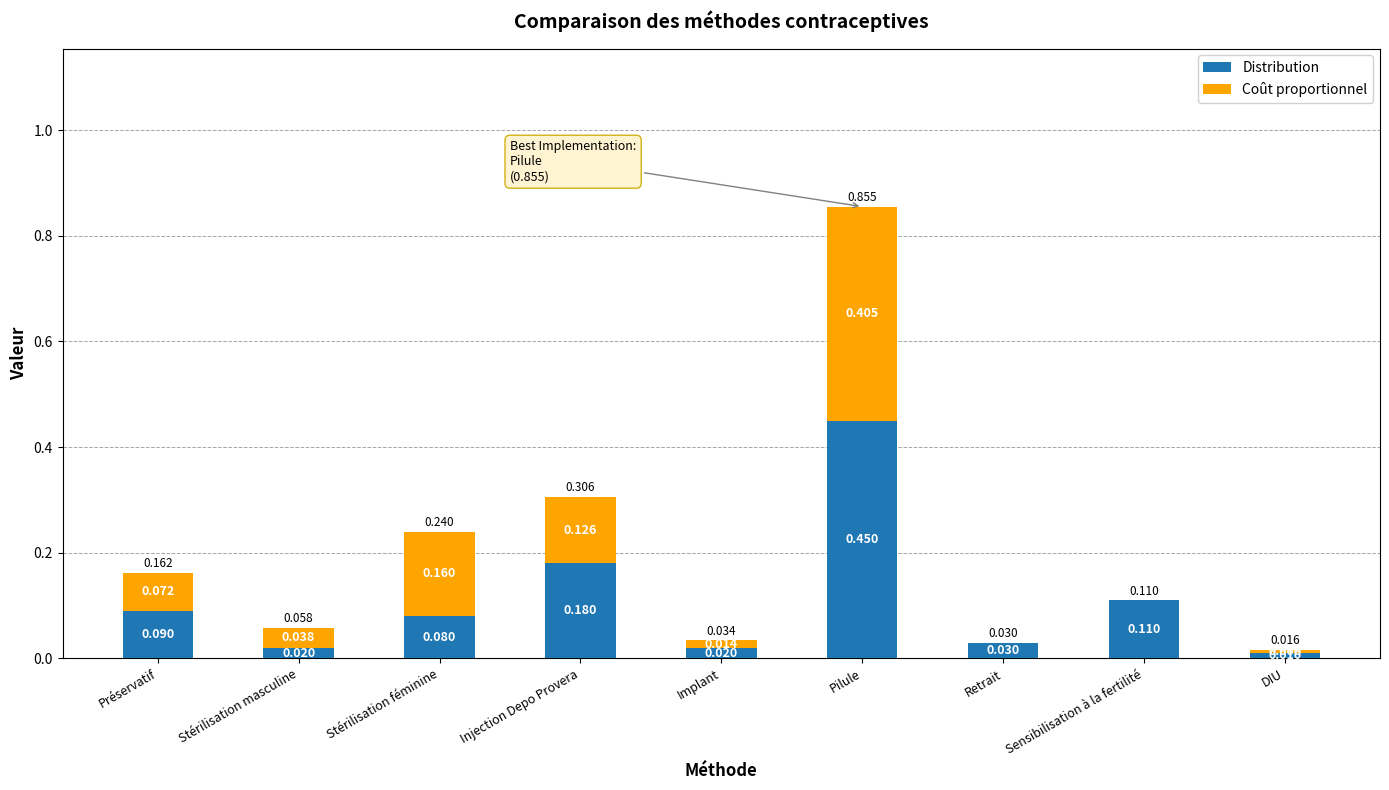

Is it true that Distribution equals 0.0 at Retrait?

True